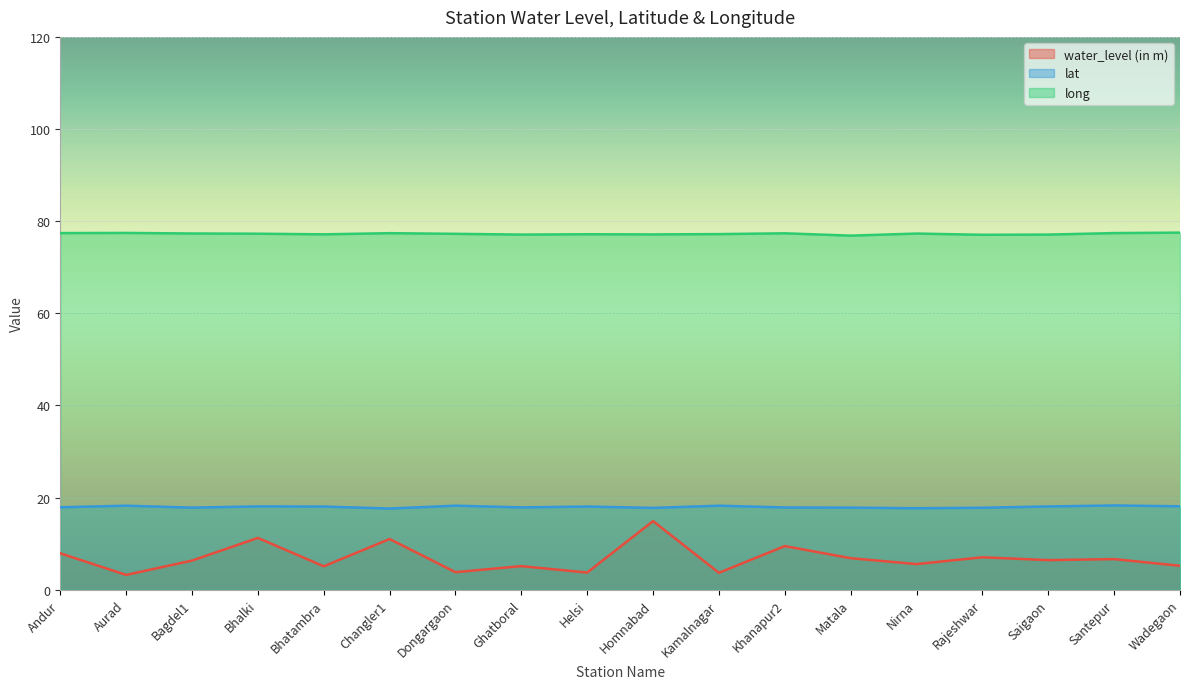

Rank the categories by lat value from lowest to highest.

Changler1, Nirna, Homnabad, Rajeshwar, Bagdel1, Matala, Khanapur2, Ghatboral, Andur, Bhatambra, Helsi, Saigaon, Bhalki, Wadegaon, Aurad, Kamalnagar, Dongargaon, Santepur